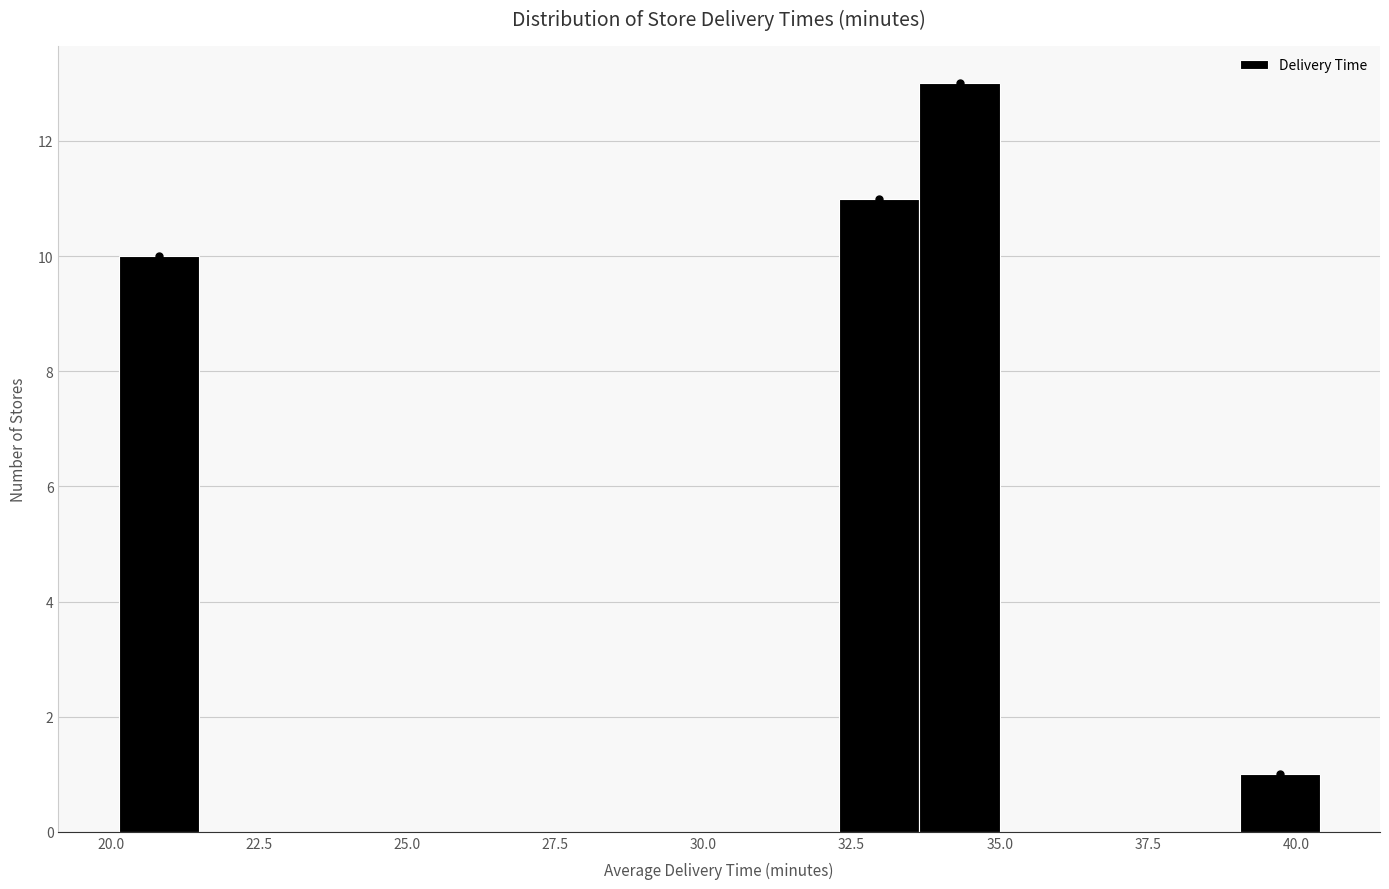

Read against the x-axis, roughly where is the centre of the tallest bar?

34.5